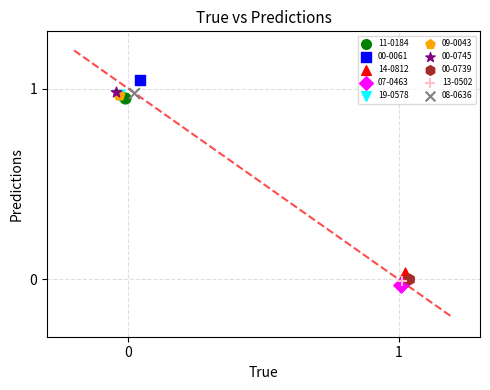

Which series contains the lowest Y value?

07-0463